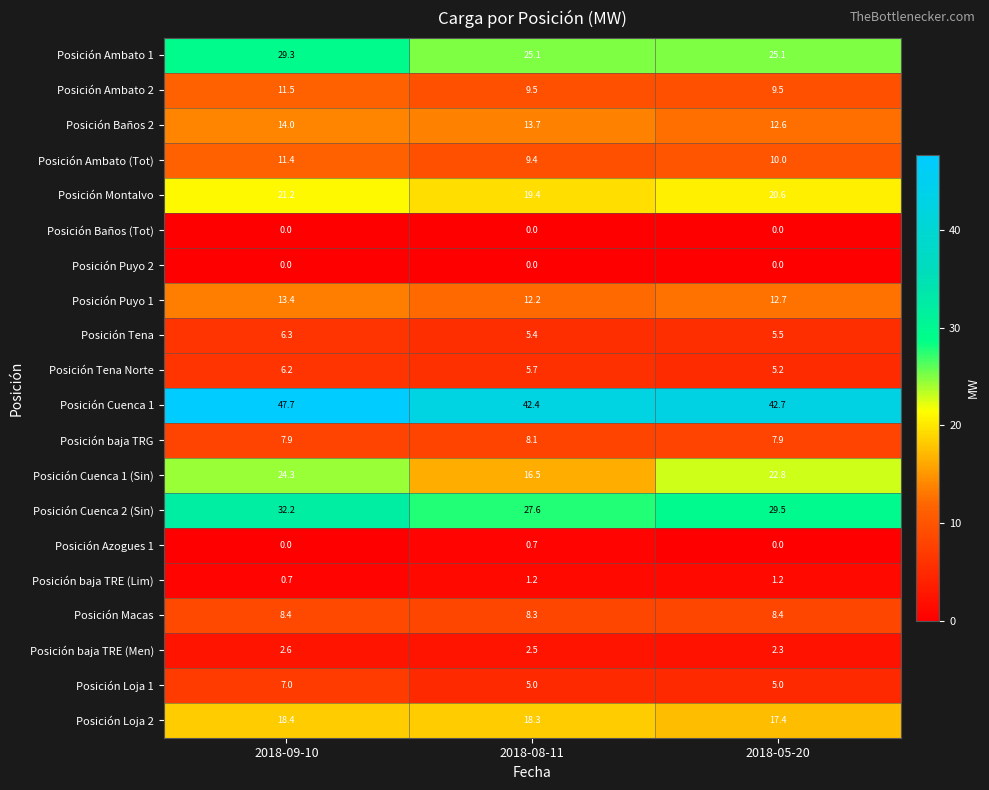

What is the difference between the highest and lowest values at 2018-09-10?

47.7